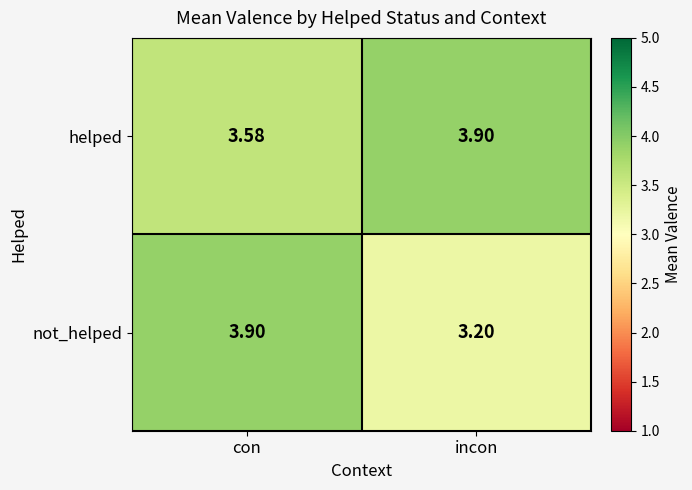

List the series in order of their overall mean, highest first.

helped, not_helped